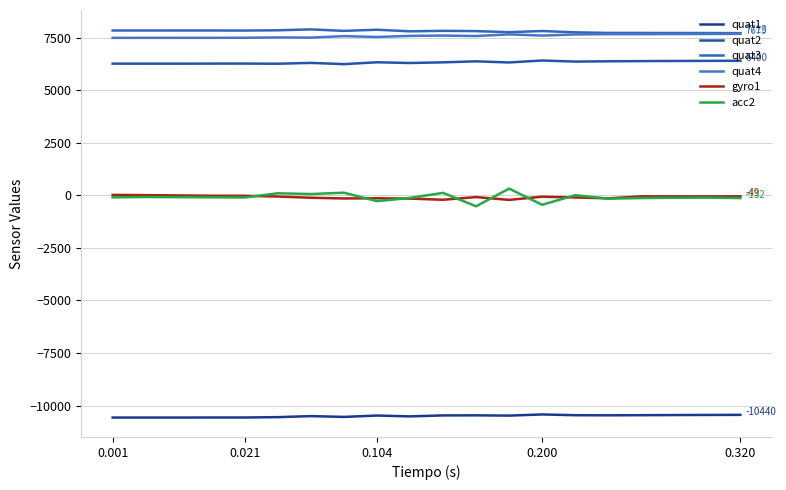

Which series has the largest total across all categories?

quat3